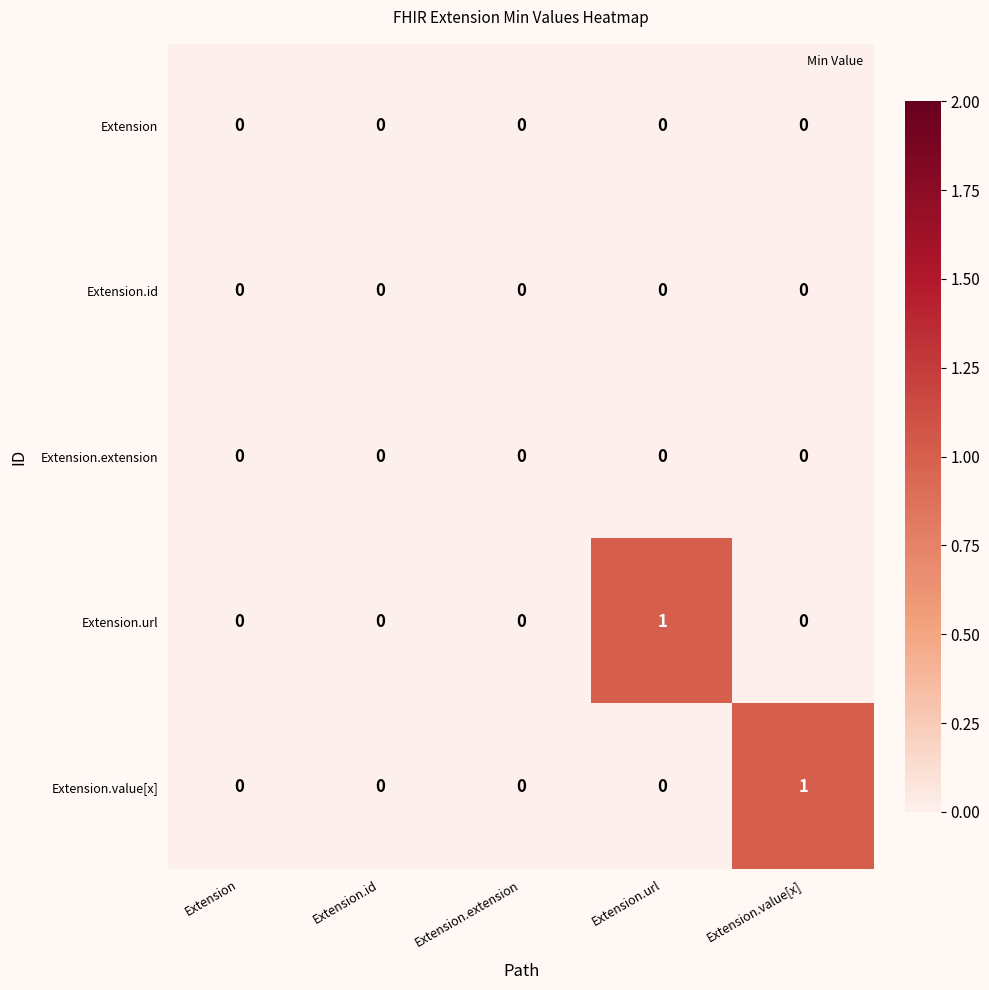

What is the spread (max minus min) of values at Extension.value[x]?

1